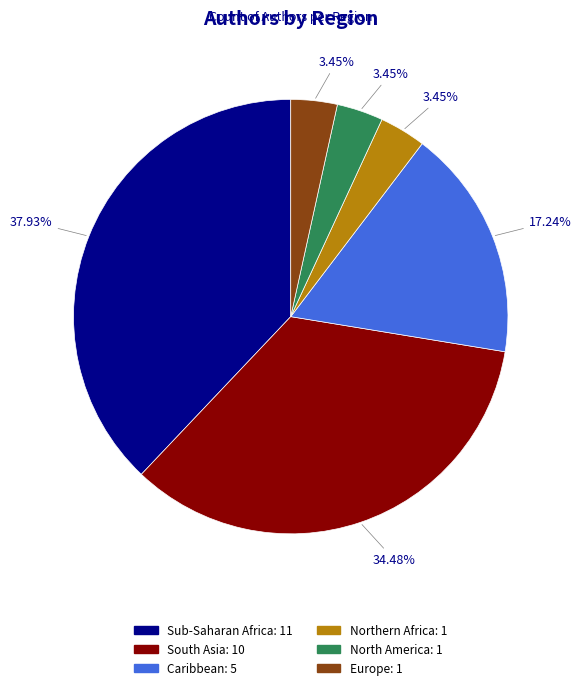

What percentage is the South Asia slice, to the nearest percent?

34%